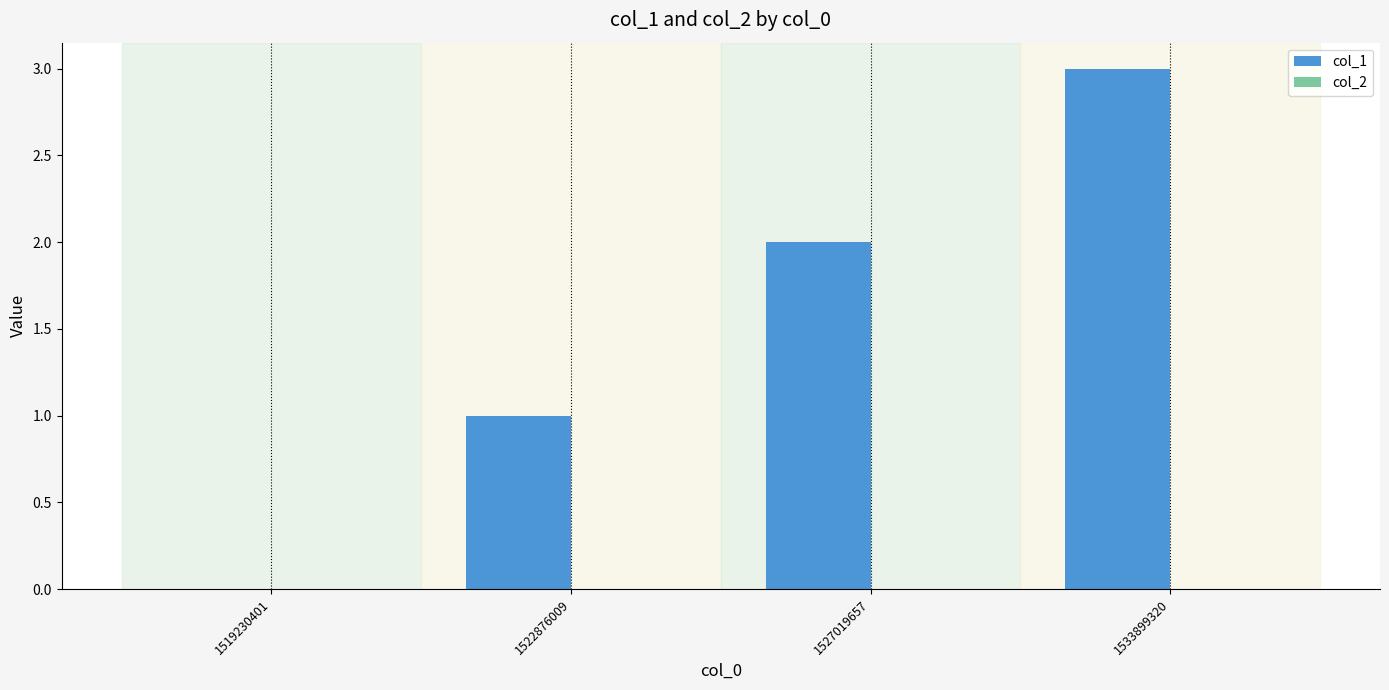

Which category has the highest value across all series?

1533899320